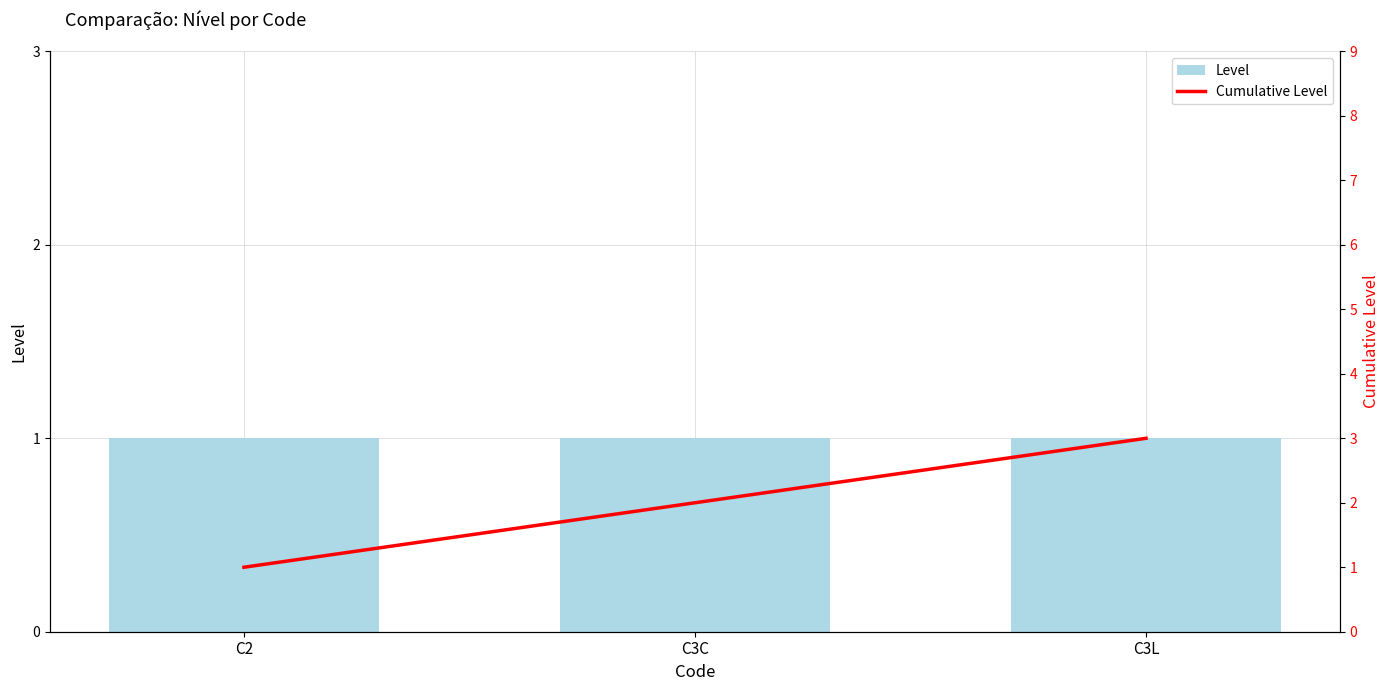

The Cumulative Level series shows 3 at C3C. True or false?

False